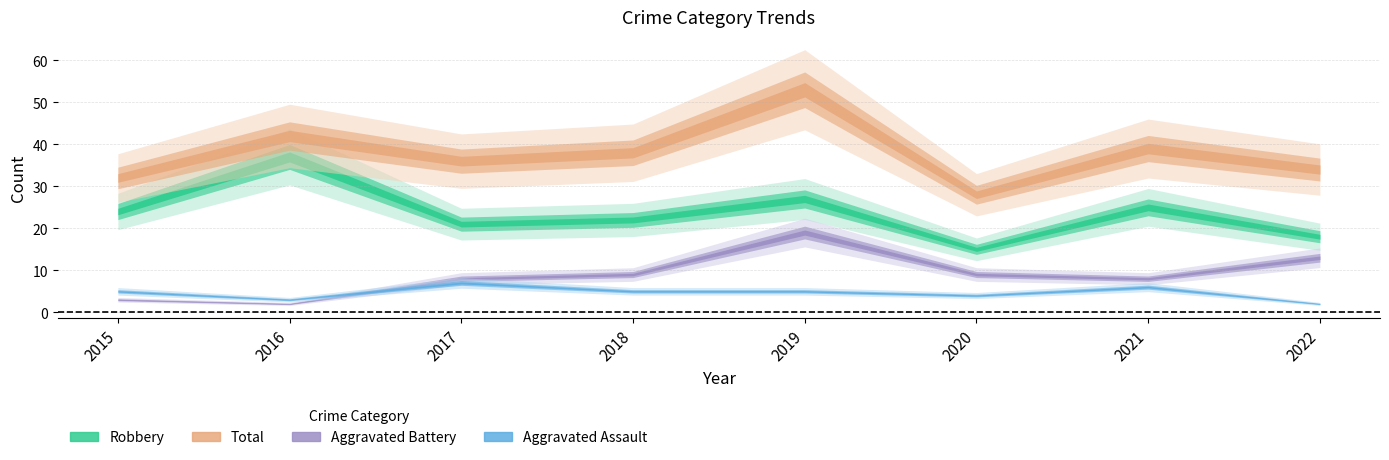

Rank the categories by Aggravated Assault value from highest to lowest.

2017, 2021, 2015, 2018, 2019, 2020, 2016, 2022